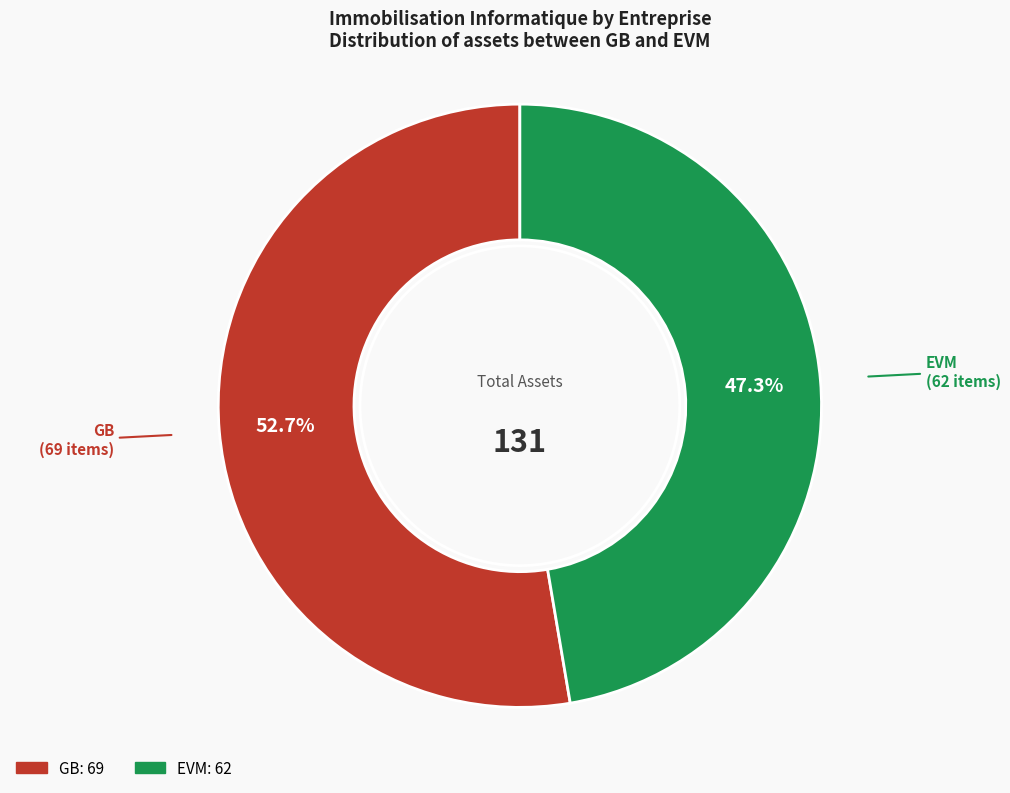

Which category has the smallest portion of the pie?

EVM